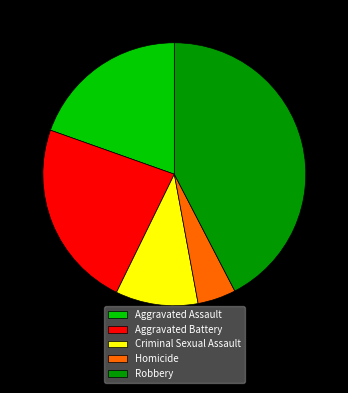

The Aggravated Battery slice represents 23% of the pie. True or false?

True